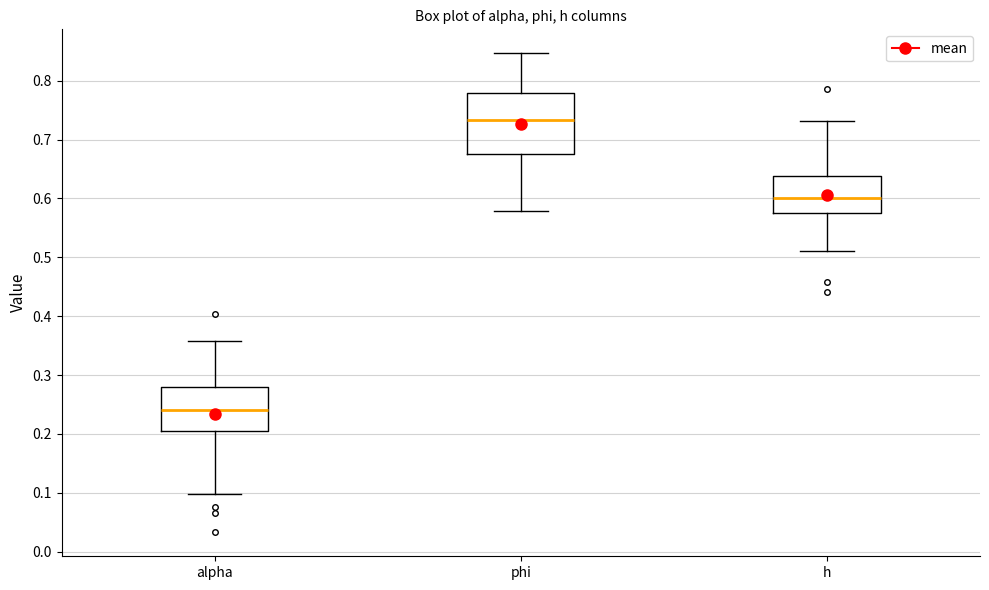

Which box is the tallest, from its lower edge to its upper edge?

phi